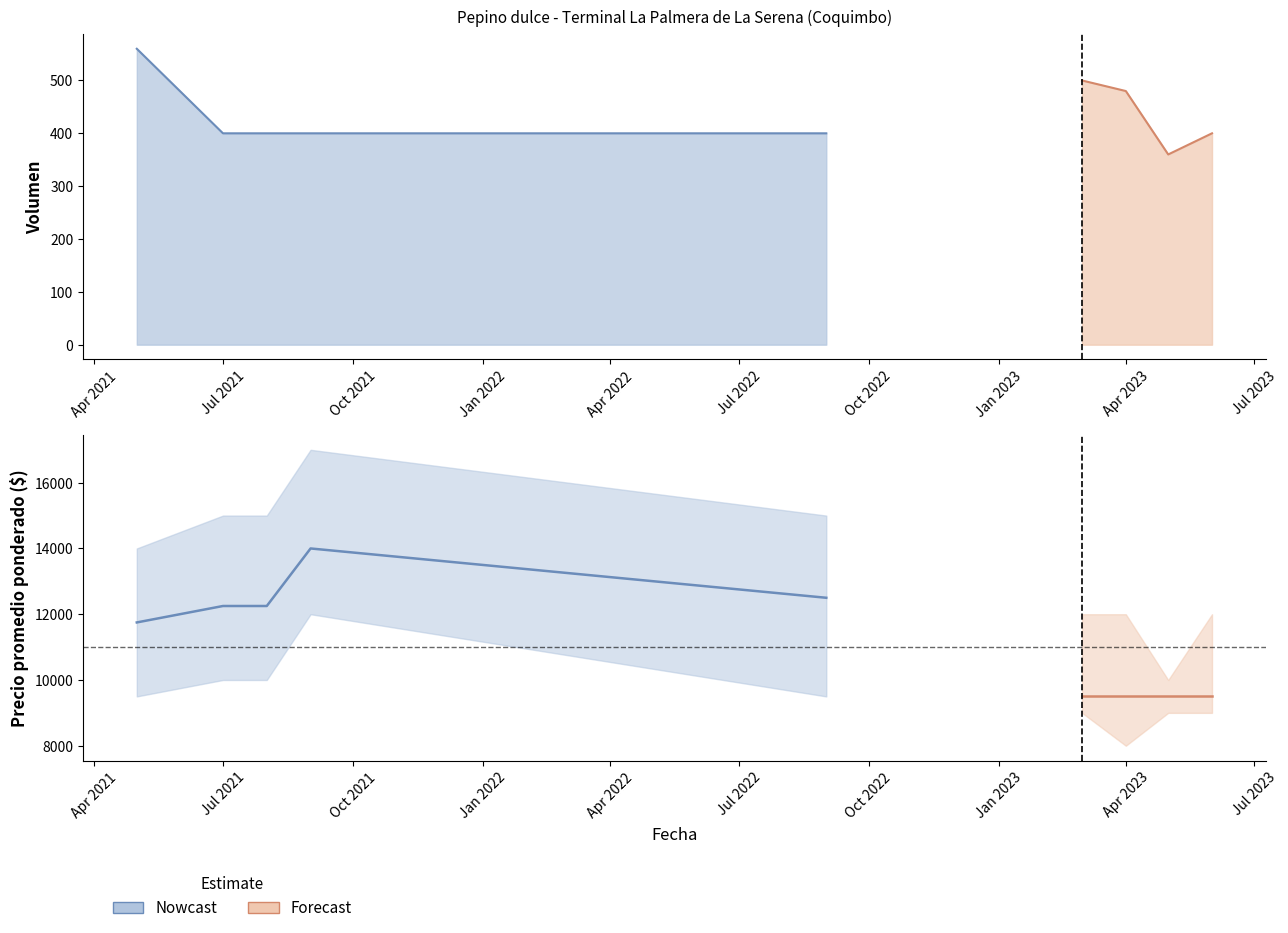

At which category is the sum across all series the highest?

2021-09